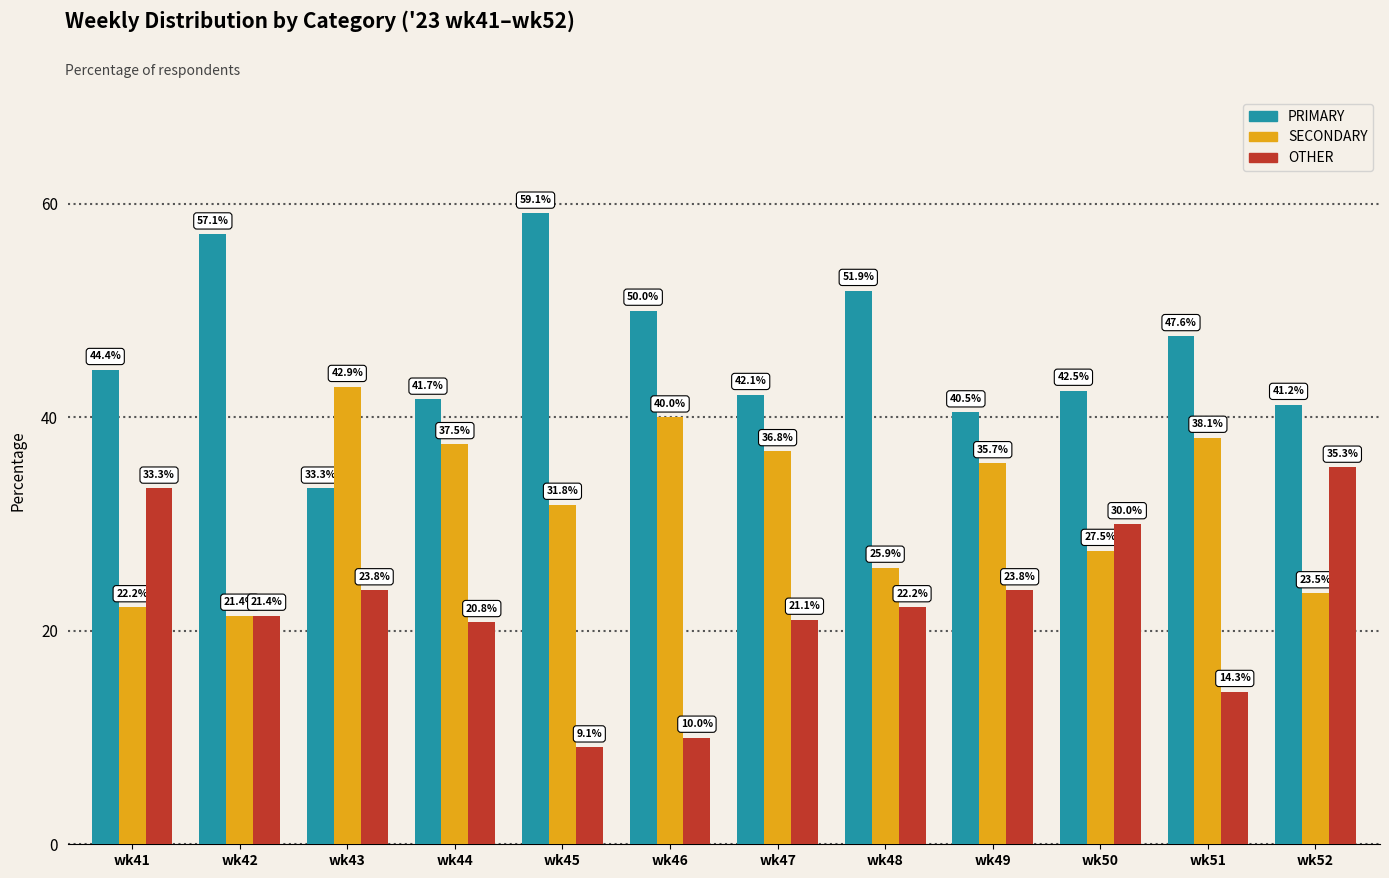

What is the difference between the OTHER values at wk41 and wk46?

23.3